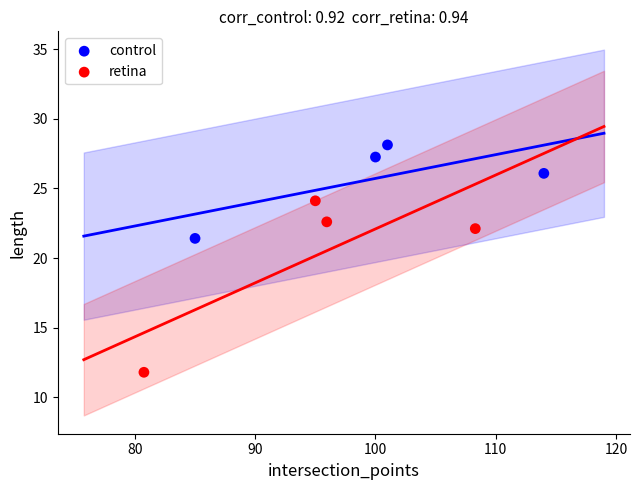

Which series contains the highest Y value?

control